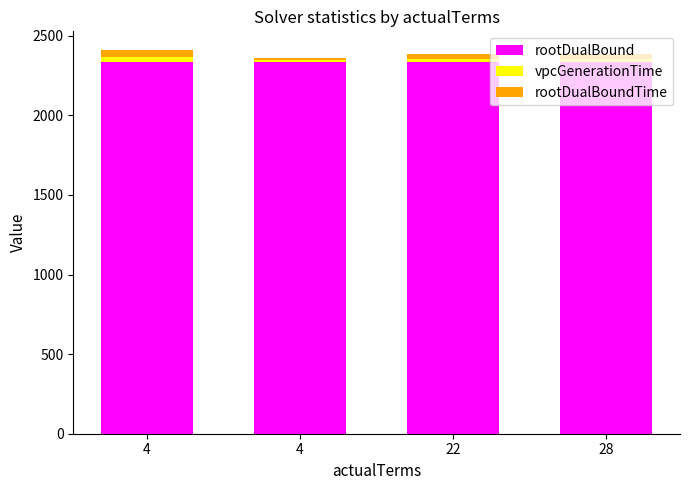

At which category is the sum across all series the highest?

4